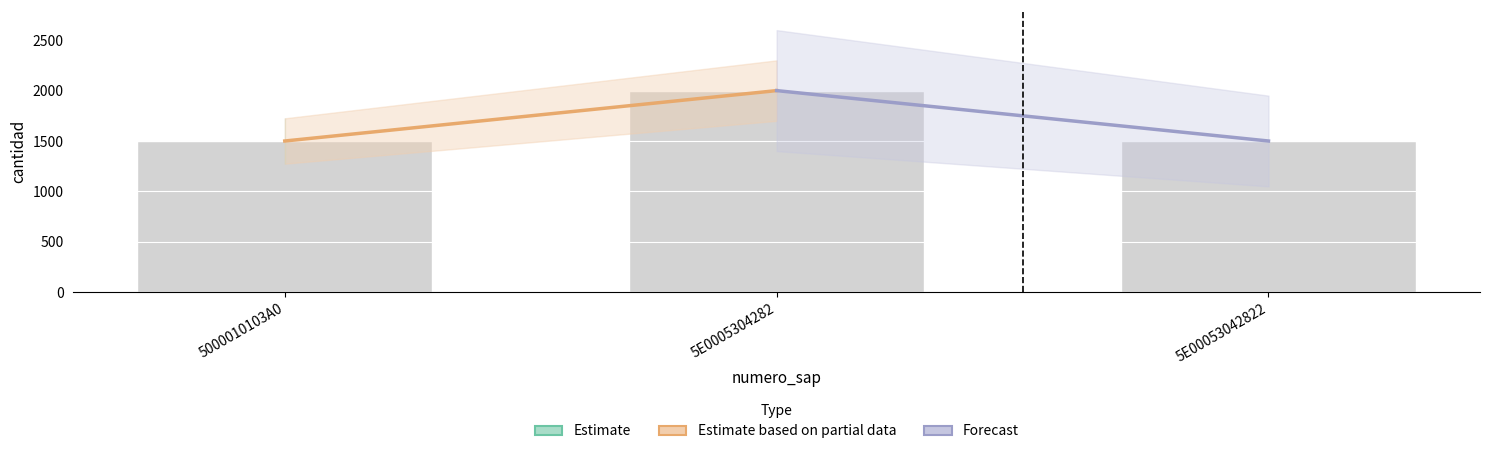

What is the change in value from 5E0005304282 to 5E00053042822?

-500